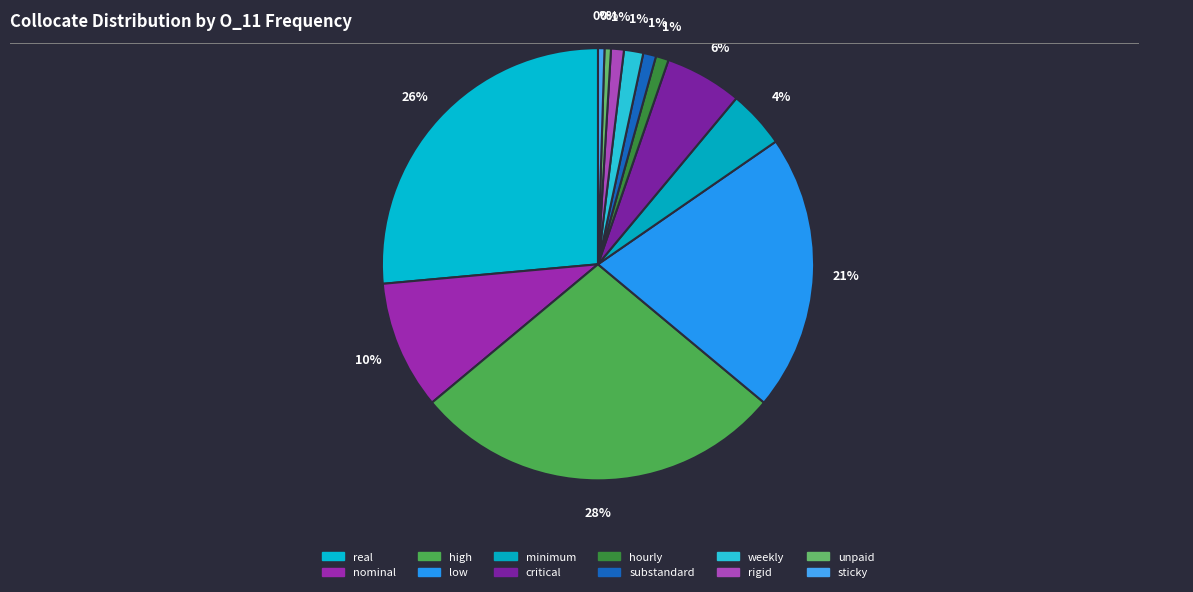

The substandard slice represents 1% of the pie. True or false?

True